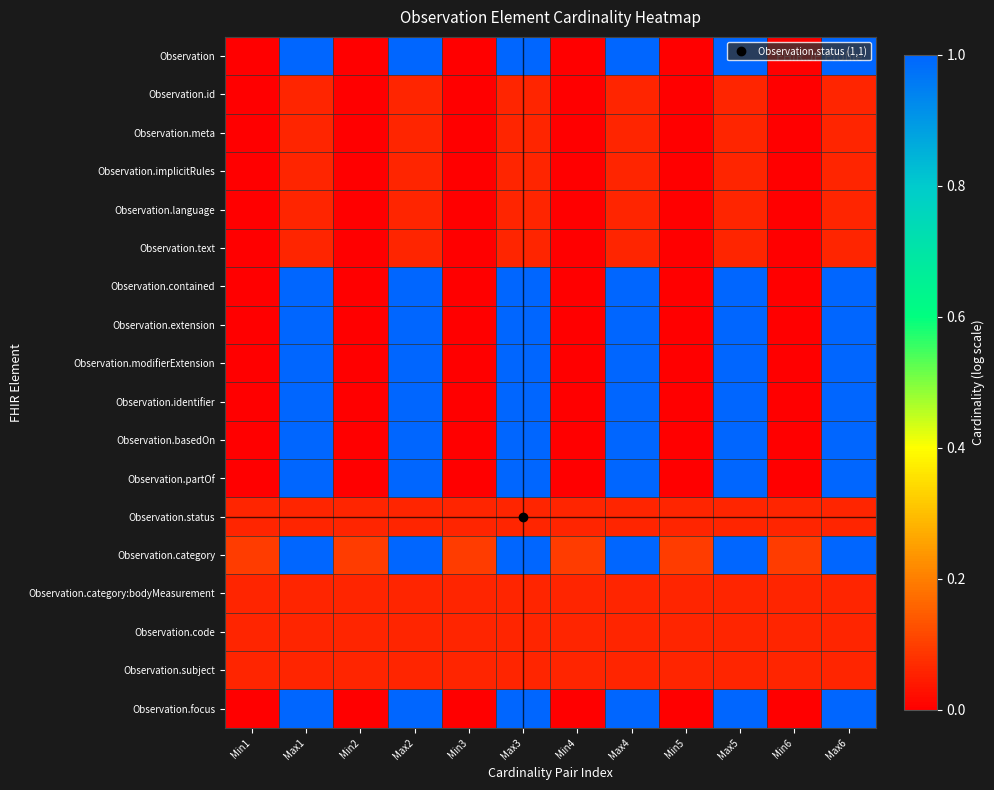

Rank the series at Min1 from lowest to highest value.

Observation, Observation.id, Observation.meta, Observation.implicitRules, Observation.language, Observation.text, Observation.contained, Observation.extension, Observation.modifierExtension, Observation.identifier, Observation.basedOn, Observation.partOf, Observation.focus, Observation.status, Observation.category:bodyMeasurement, Observation.code, Observation.subject, Observation.category